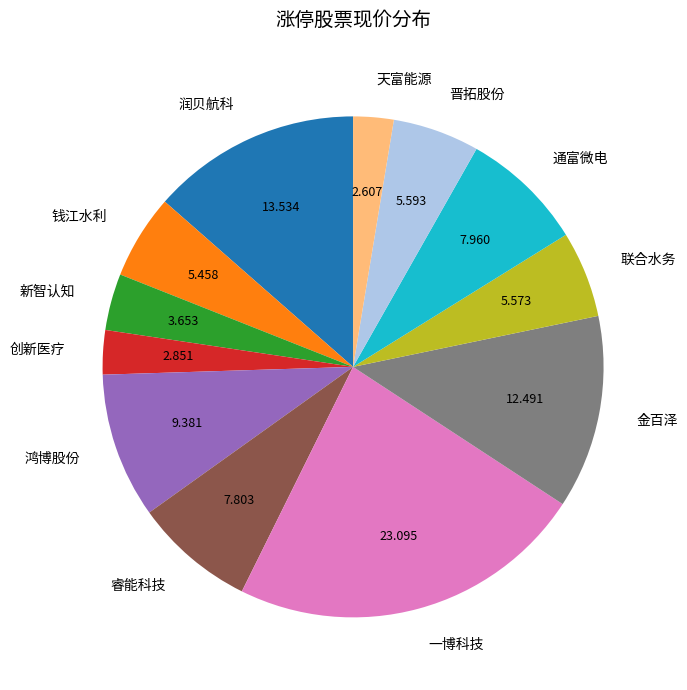

True or false: 新智认知 accounts for 4% of the total.

True